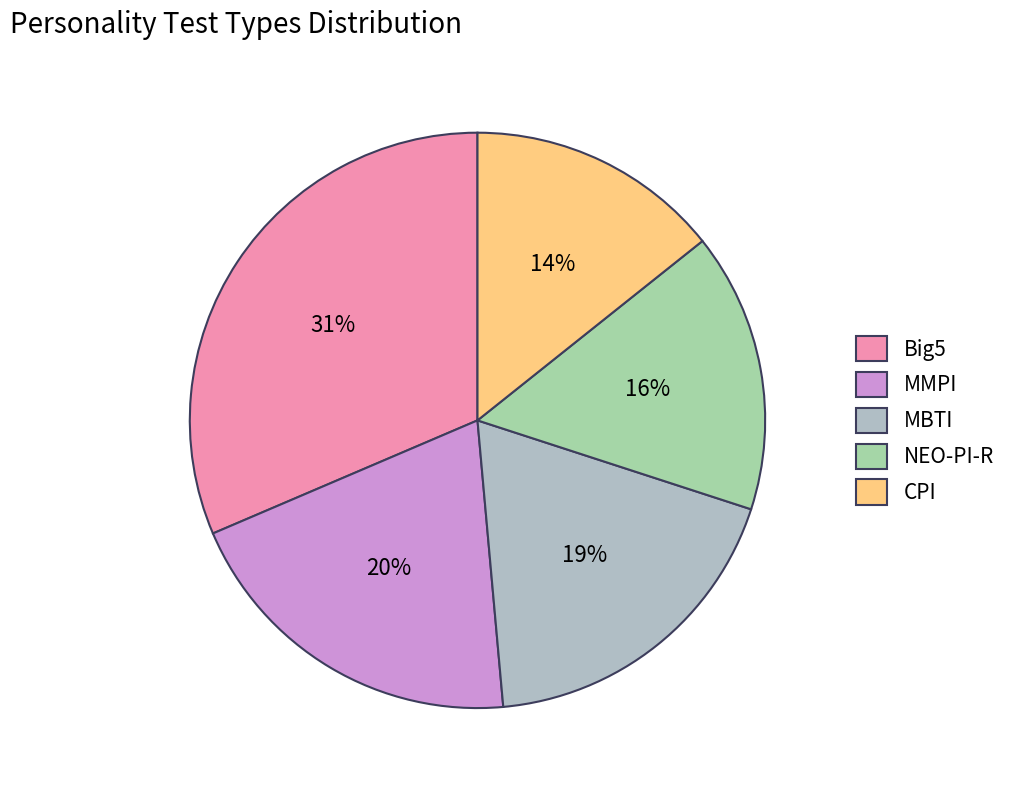

Does NEO-PI-R account for over 50% of the chart?

No